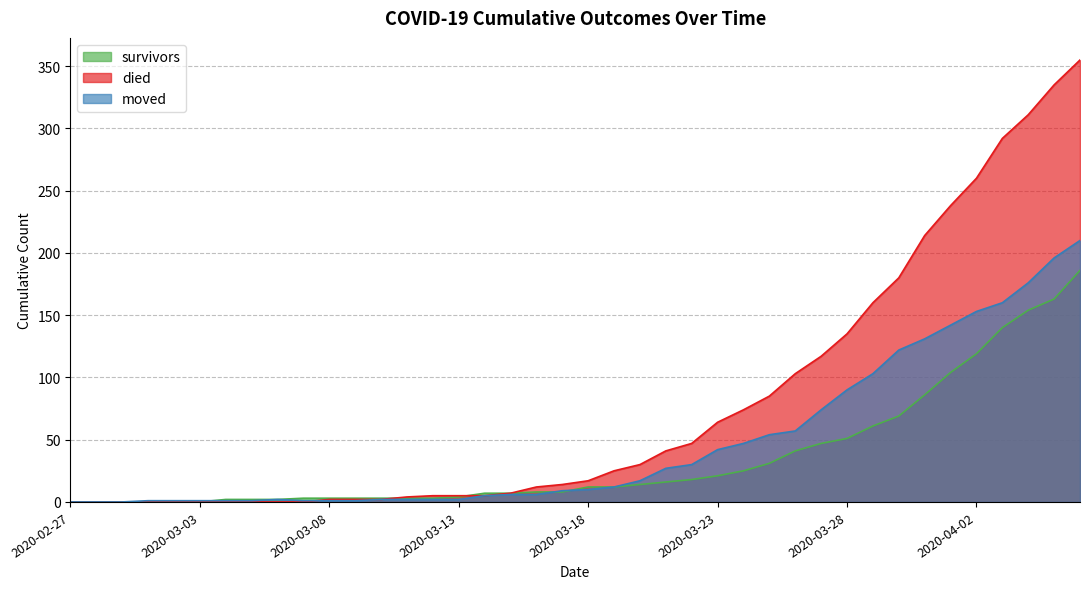

How many intersections are there between died and survivors?

2